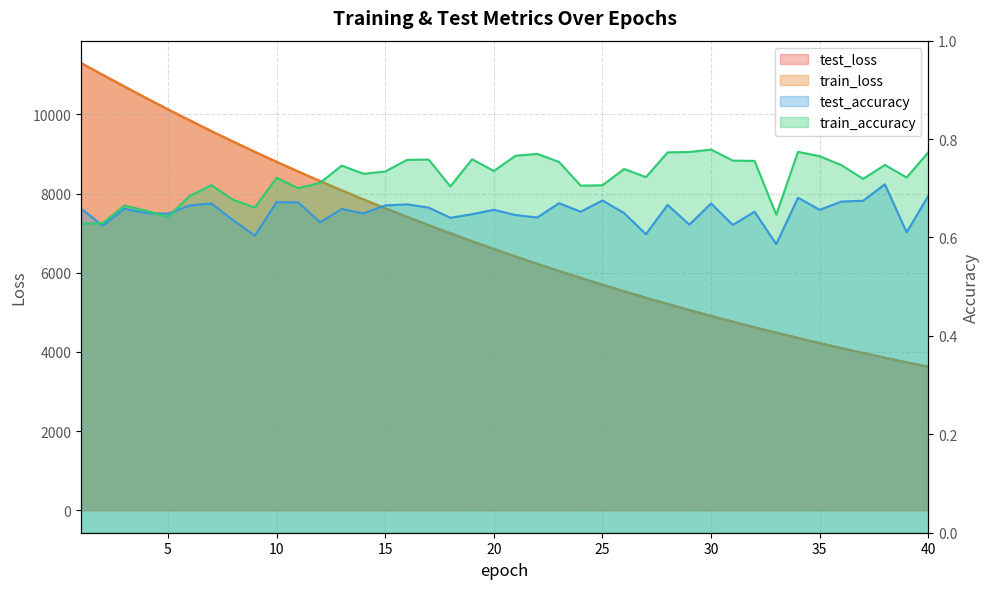

Is the value of test_loss at 1 greater than the value of train_accuracy at 7?

Yes